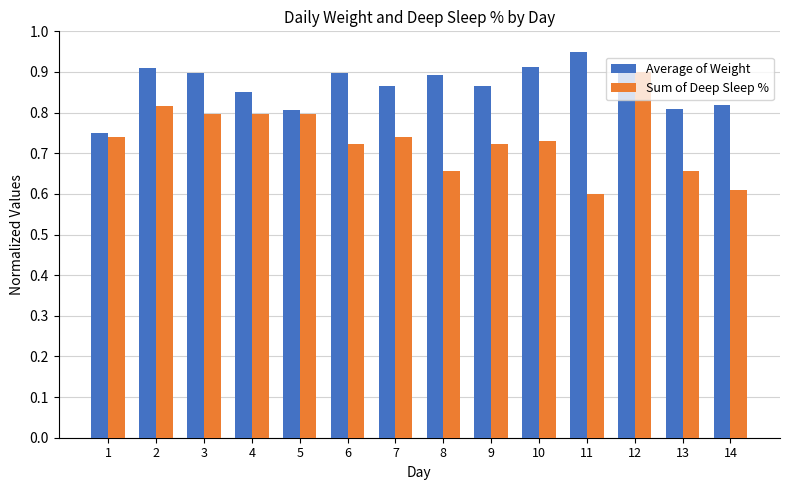

At which label does Sum of Deep Sleep % reach its peak?

12